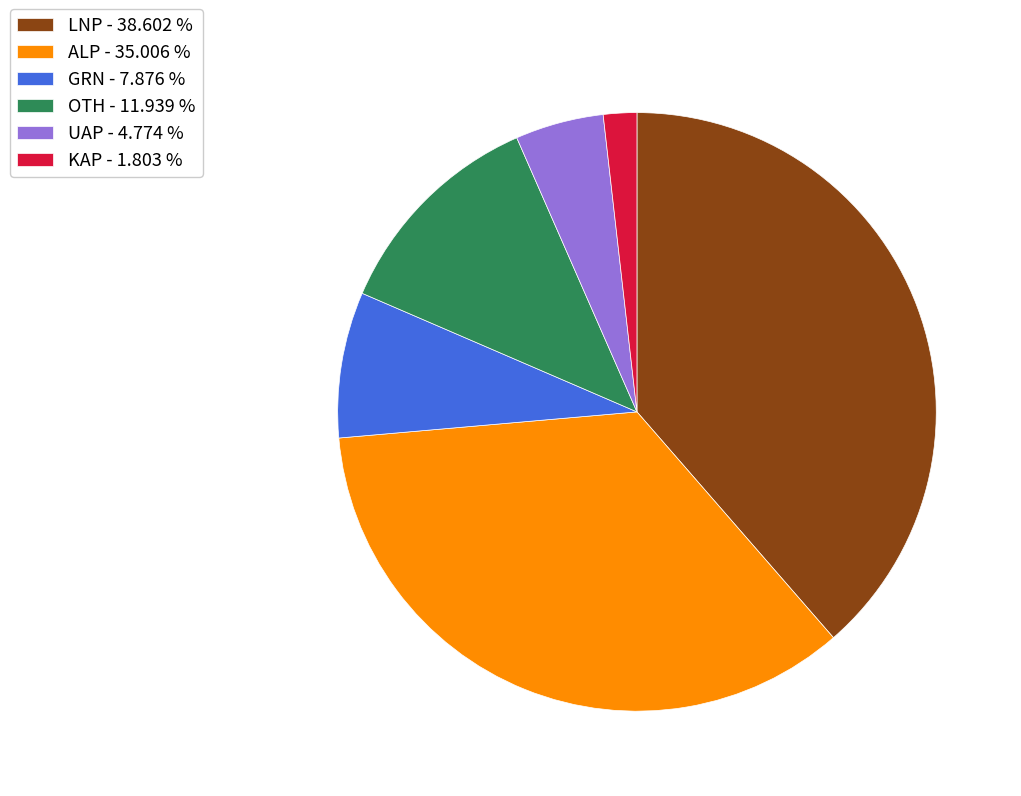

Which slice is the smallest?

KAP